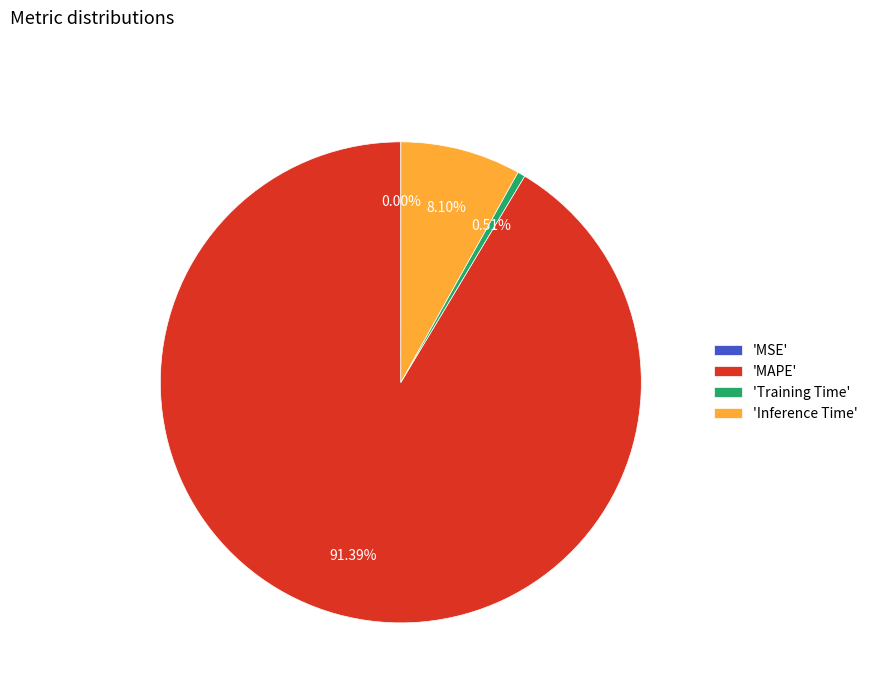

Between 'Inference Time' and 'Training Time', which is larger?

'Inference Time'